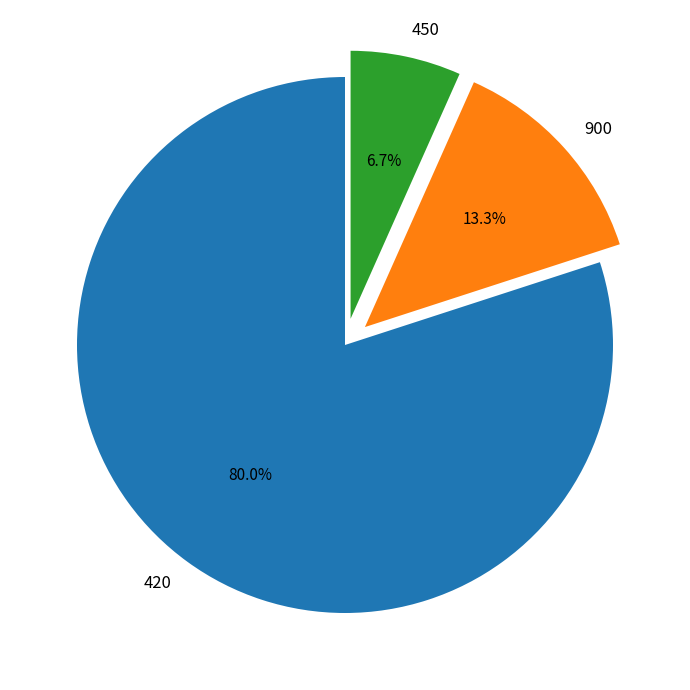

Is it true that 420 is 71% of the pie?

False